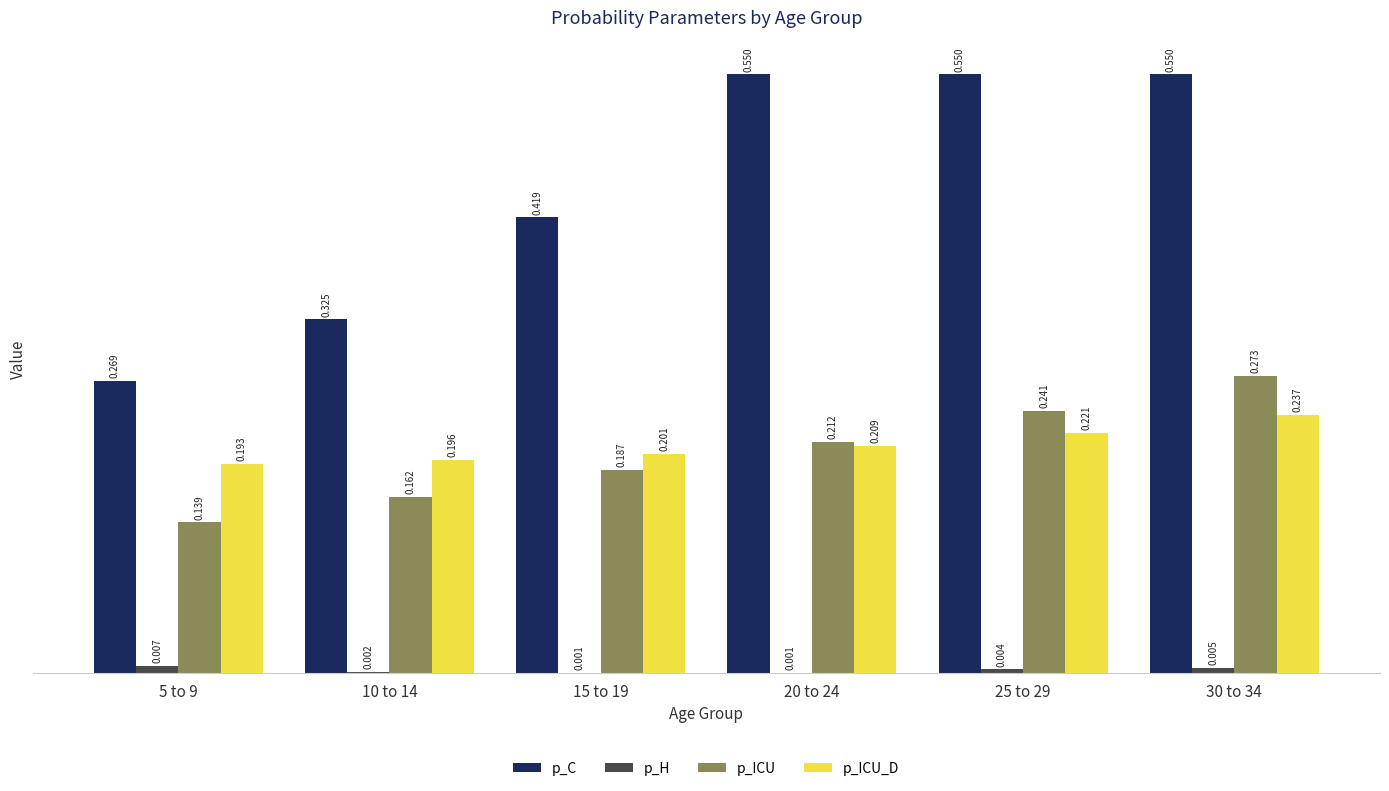

Which series has the largest total across all categories?

p_C